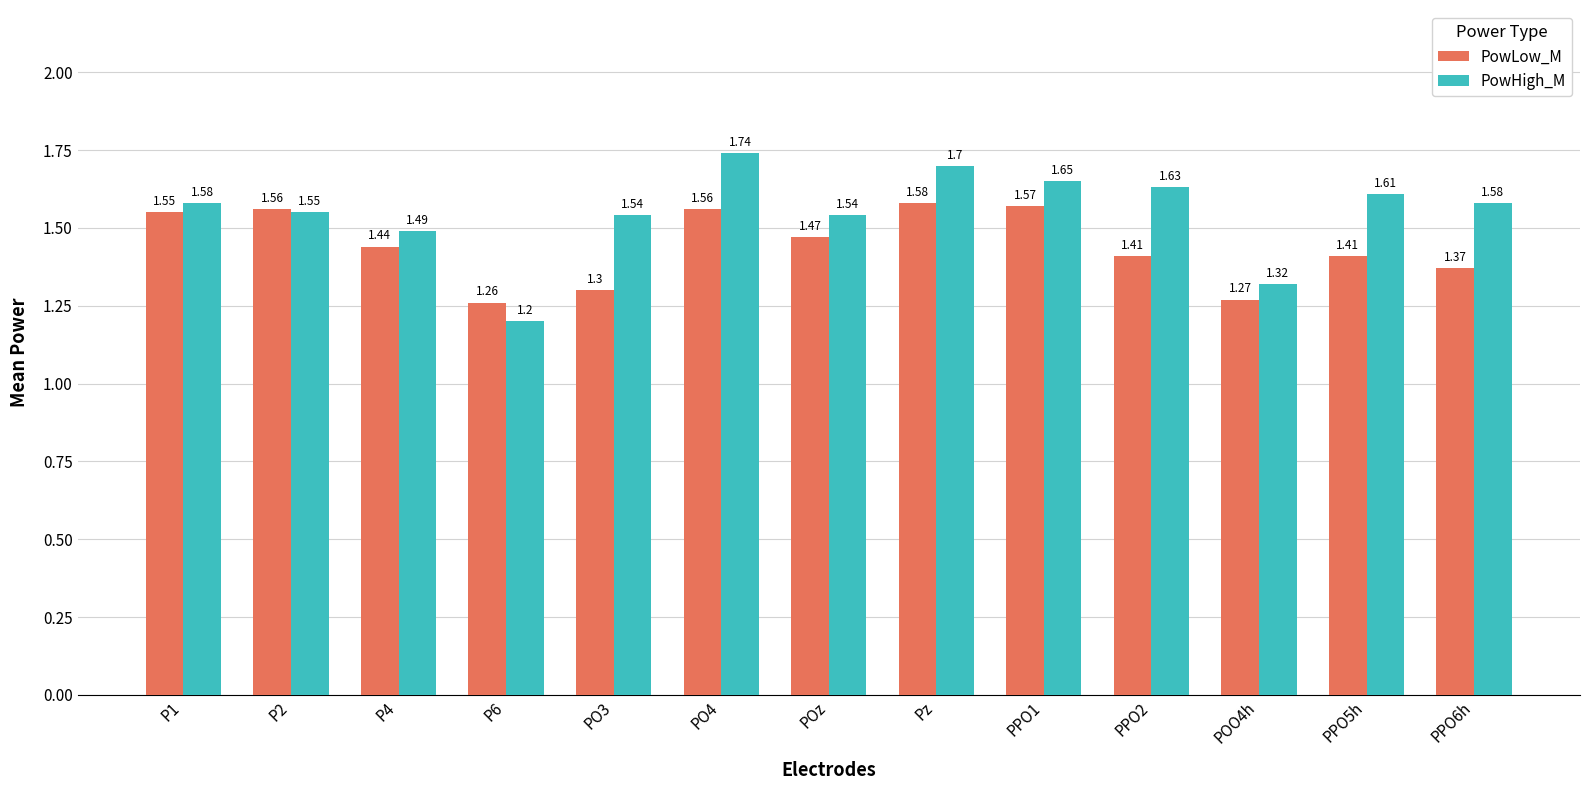

What is the greatest value displayed?

1.7